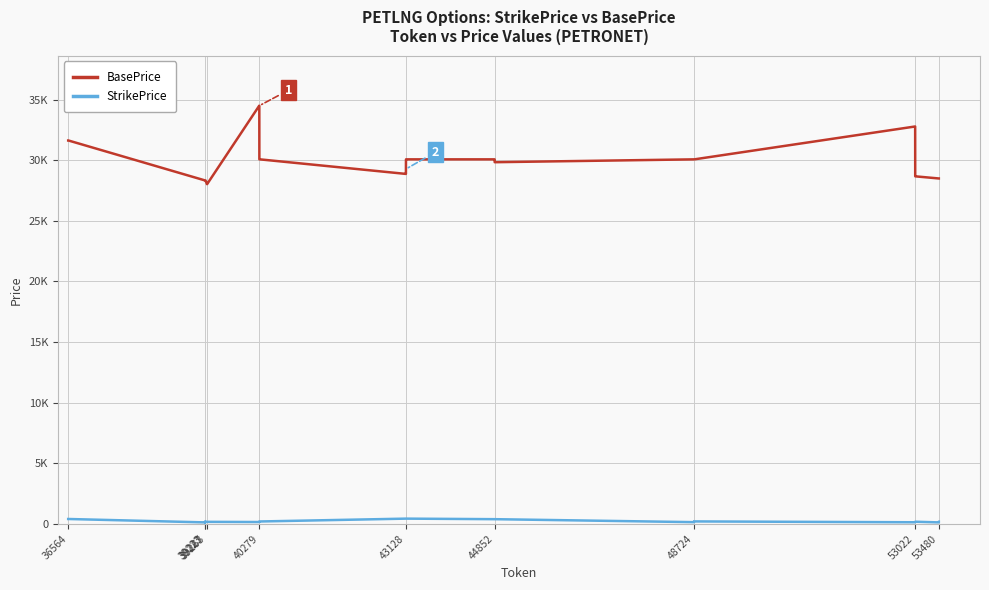

Reading left to right, transcribe all the data shown in this chart.

BasePrice: 31620	31620	28330	28330	28330	28330	28330	28330	28330	28330	28025	28025	28025	28025	34485	34485	30065	30065	28865	28865	30065	30065	30065	30065	29830	29830	30065	30065	30065	30065	30065	30065	32775	32775	28665	28665	28490	28490	28490	28490
StrikePrice: 410	410	130	130	185	185	100	100	190	190	175	175	175	175	160	160	205	205	440	440	440	440	395	395	395	395	150	150	195	195	210	210	140	140	185	185	130	130	190	190